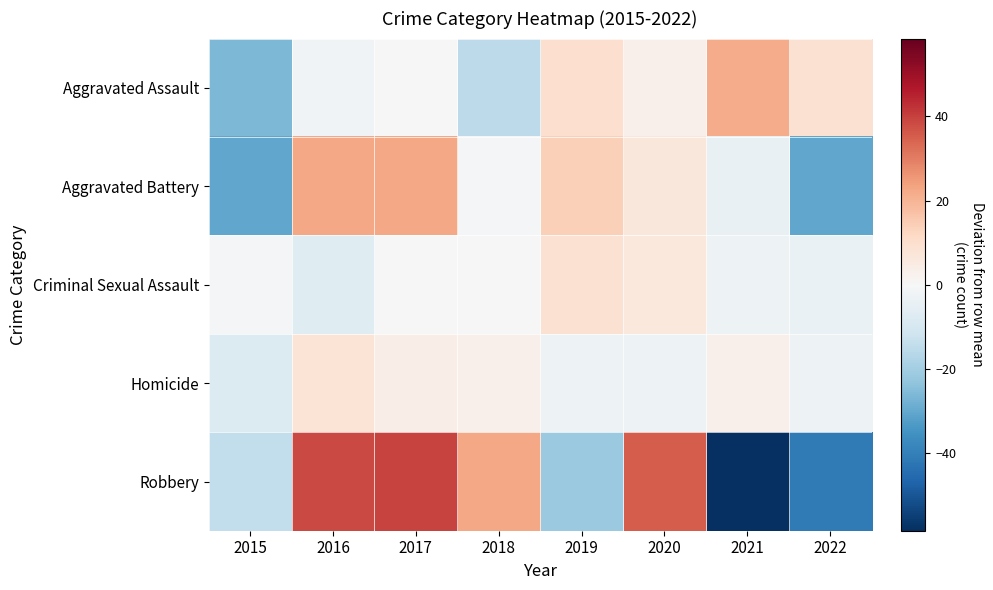

Reading left to right, extract all data points from this chart.

Aggravated Assault: 2015=-26.1	2016=-2.1	2017=-0.1	2018=-15.1	2019=9.9	2020=2.9	2021=21.9	2022=8.9
Aggravated Battery: 2015=-30.2	2016=22.8	2017=22.8	2018=-1.2	2019=13.8	2020=6.8	2021=-4.2	2022=-30.2
Criminal Sexual Assault: 2015=-1.0	2016=-7.0	2017=0.0	2018=0.0	2019=9.0	2020=6.0	2021=-3.0	2022=-4.0
Homicide: 2015=-8.1	2016=7.9	2017=3.9	2018=2.9	2019=-3.1	2020=-3.1	2021=2.9	2022=-3.1
Robbery: 2015=-14.5	2016=38.5	2017=39.5	2018=22.5	2019=-21.5	2020=35.5	2021=-58.5	2022=-41.5